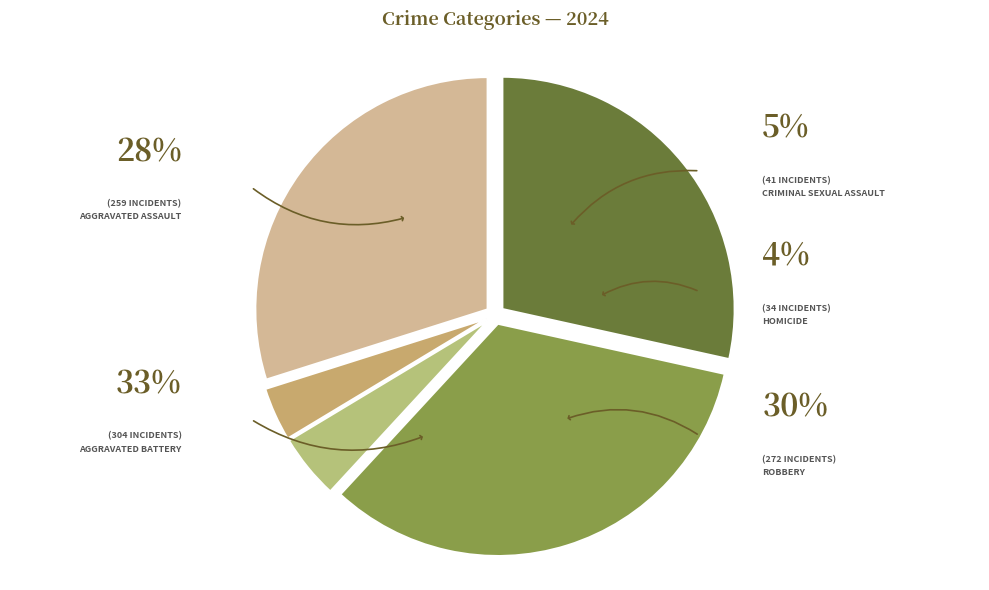

What percentage is the Aggravated Assault slice, to the nearest percent?

28%